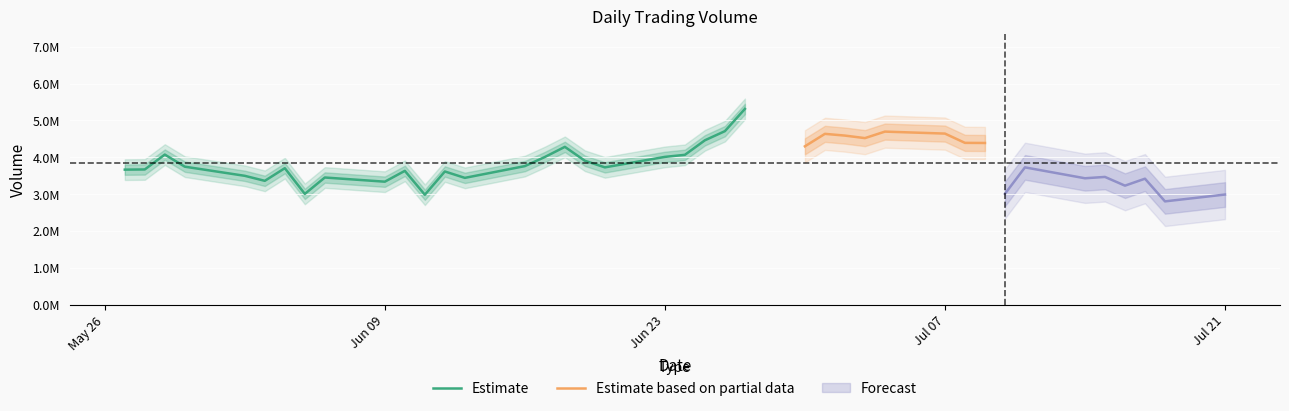

True or false: the data shows 6568682 at 2025-07-01.

False